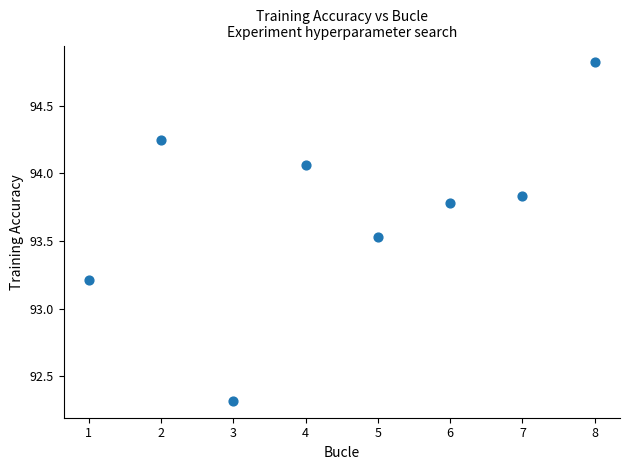

What Y value in the scatter plot is closest to 93?

93.2